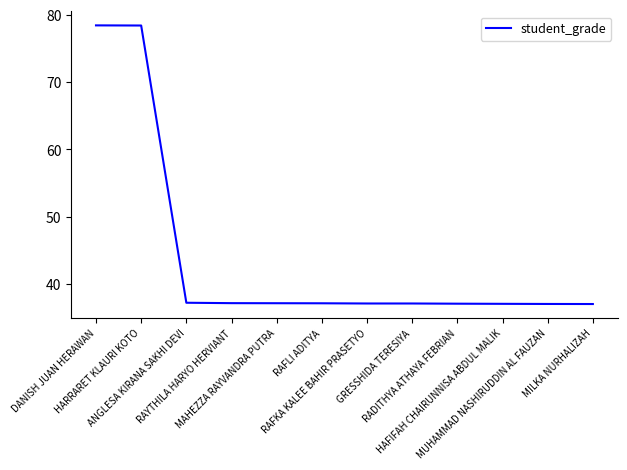

What is the sum of all values?

528.1